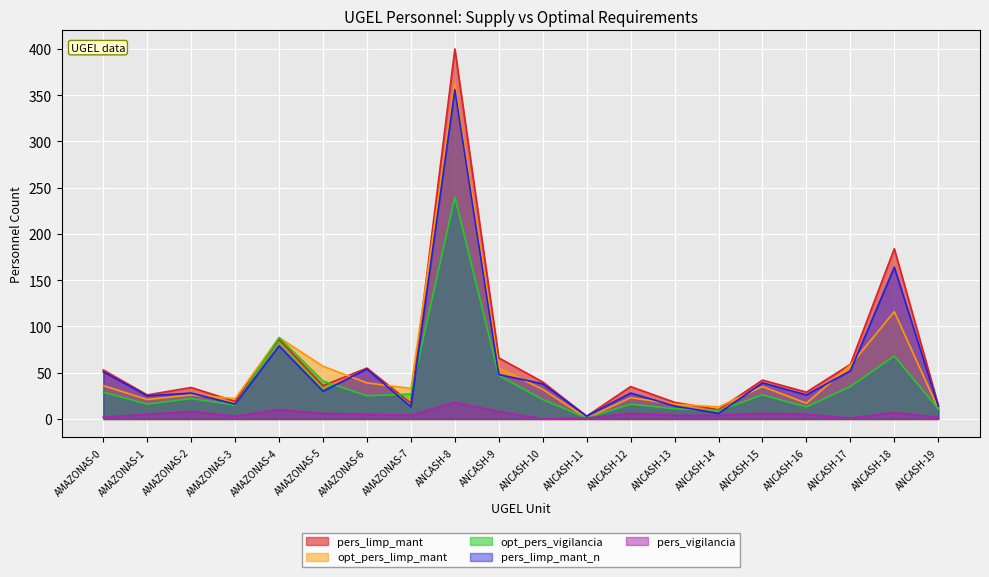

At which label is pers_limp_mant_n closest to 179?

ANCASH-18